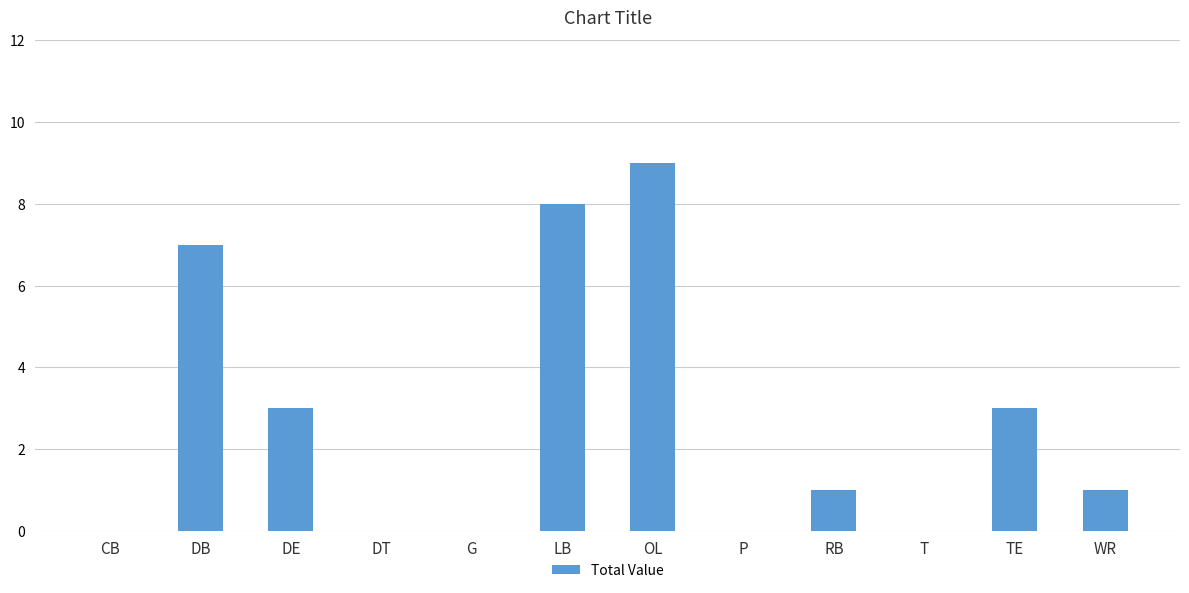

What is the change in value from RB to TE?

+2